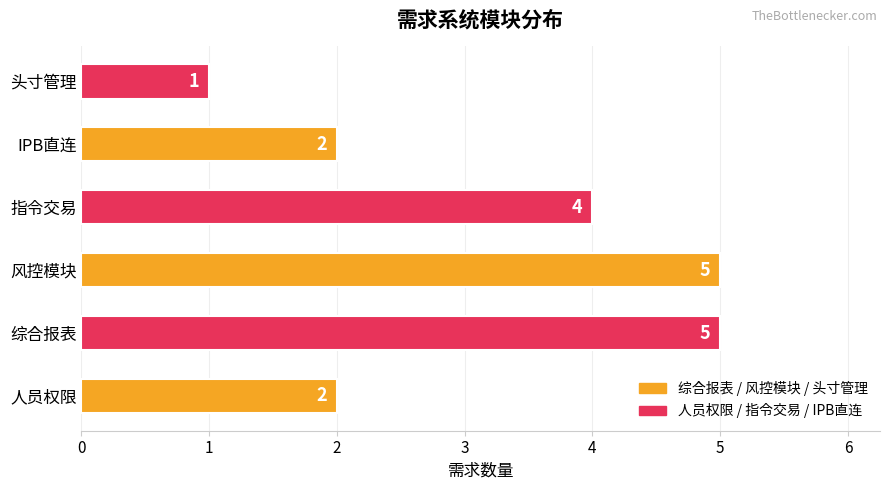

What is the ratio of the value at 风控模块 to the value at 人员权限?

2.5